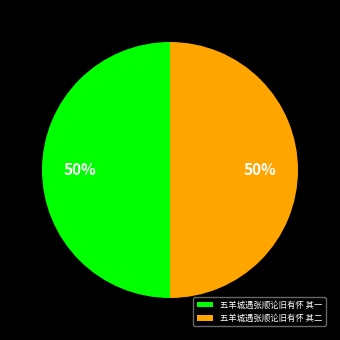

What percentage is the 五羊城遇张顺论旧有怀 其一 slice, to the nearest percent?

50%